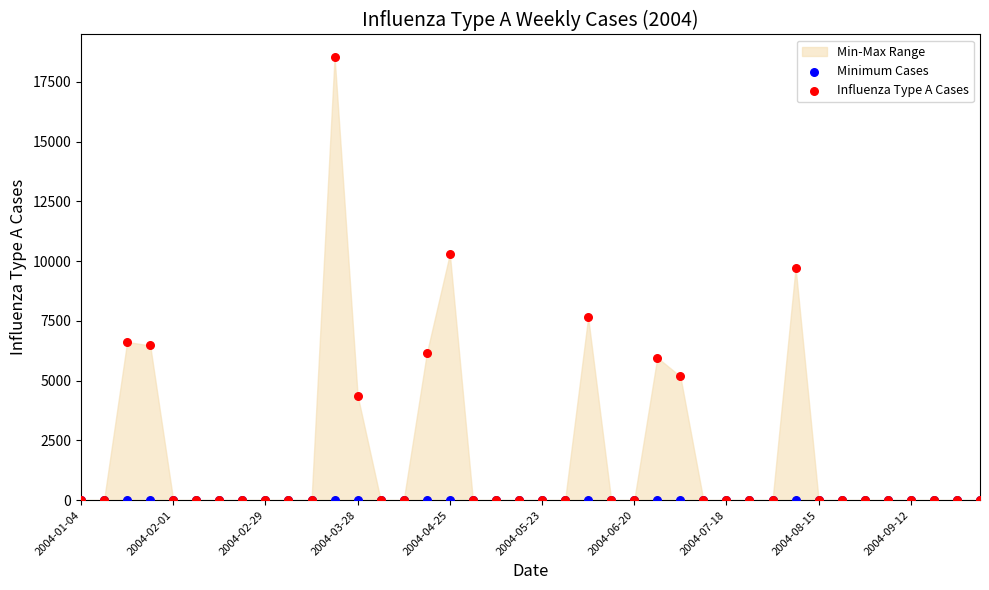

In the Influenza Type A Cases series, what Y value is closest to 9275?

9728.3